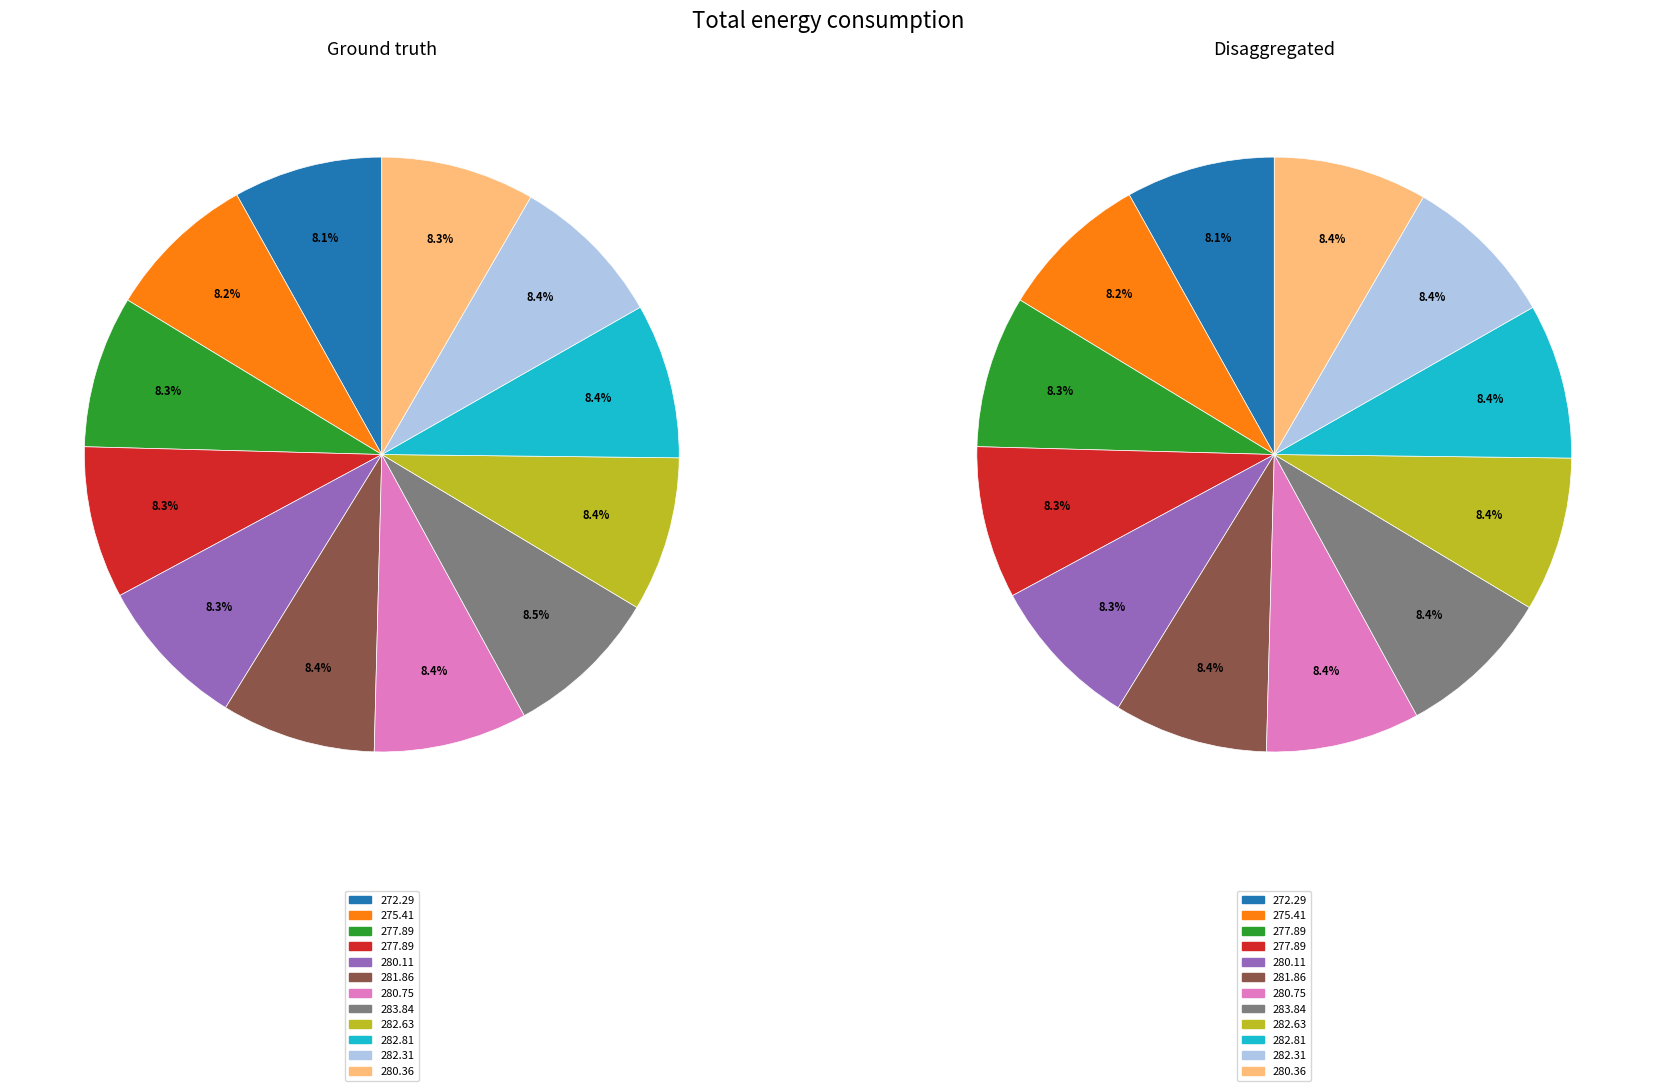

To the nearest percent, what is the average slice percentage?

8%